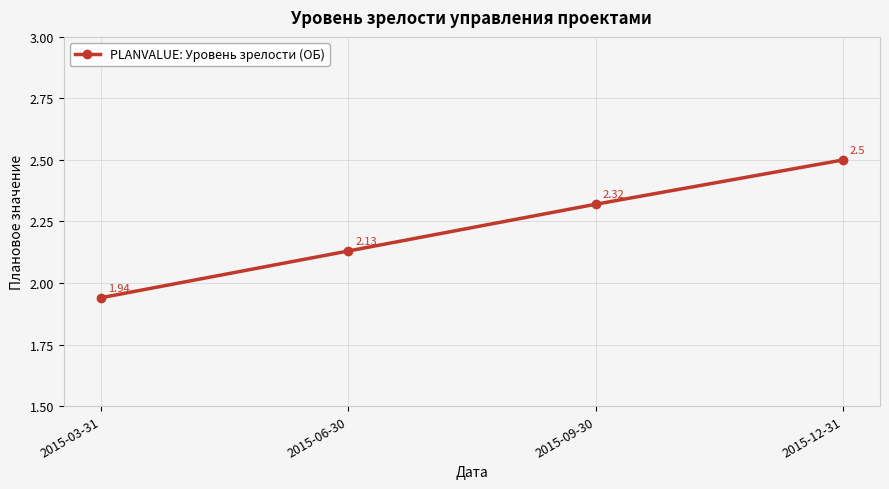

How many data points are less than 2?

1